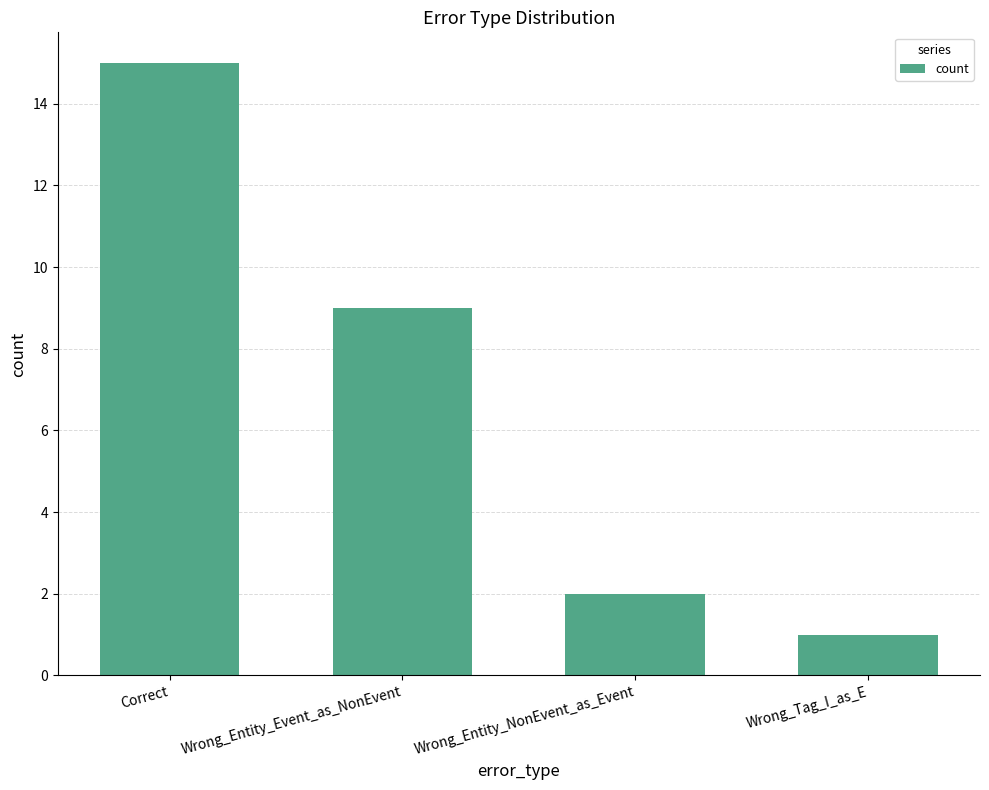

What is the greatest value displayed?

15